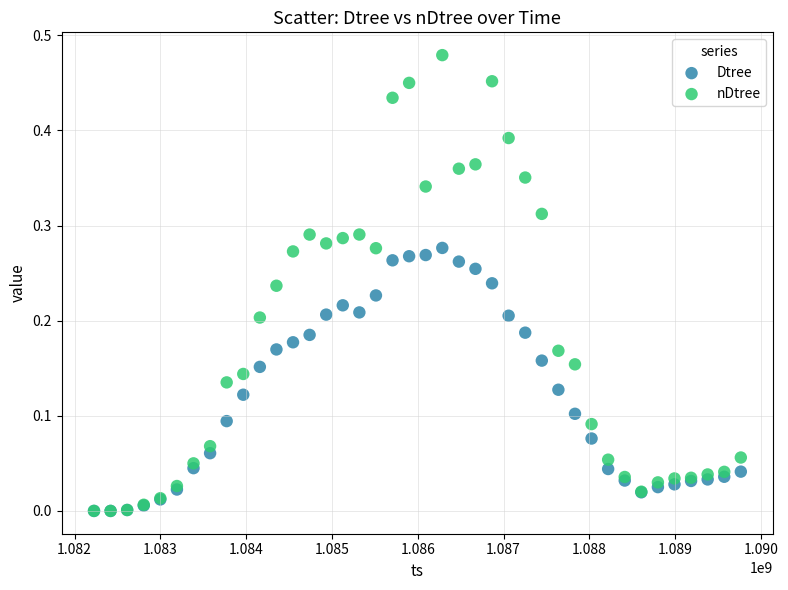

Which series reaches the maximum Y coordinate?

nDtree